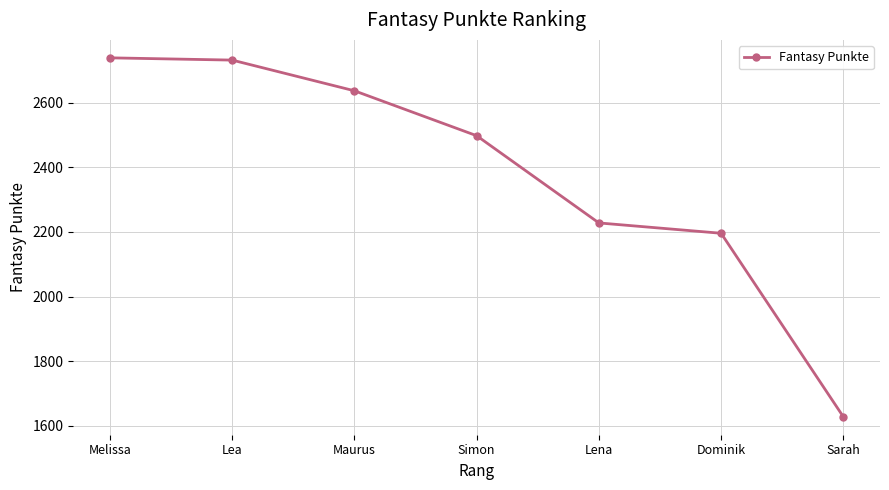

Reading left to right, what are all the values shown in this chart?

Melissa=2739	Lea=2732	Maurus=2637	Simon=2498	Lena=2228	Dominik=2196	Sarah=1628